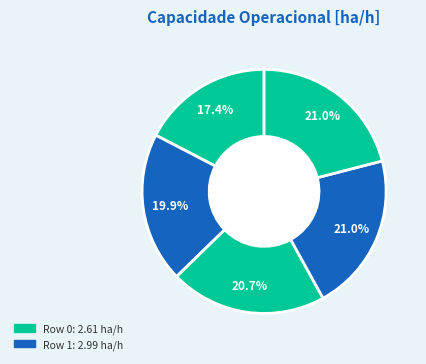

How many slices are in this pie chart?

5